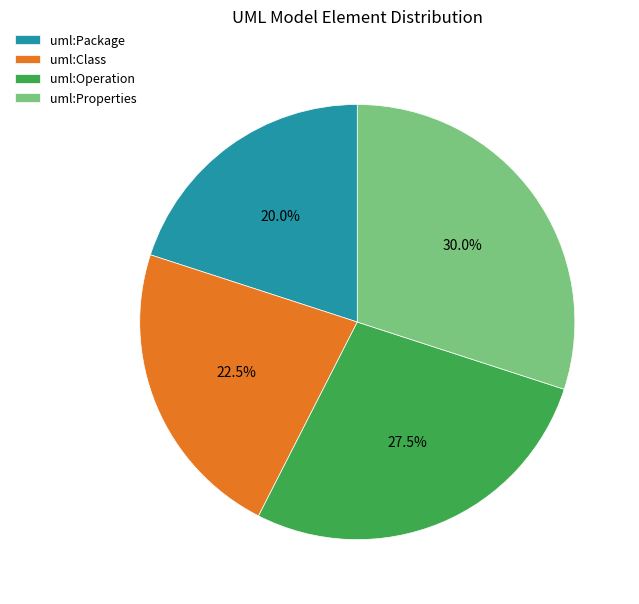

Between uml:Class and uml:Operation, which is larger?

uml:Operation